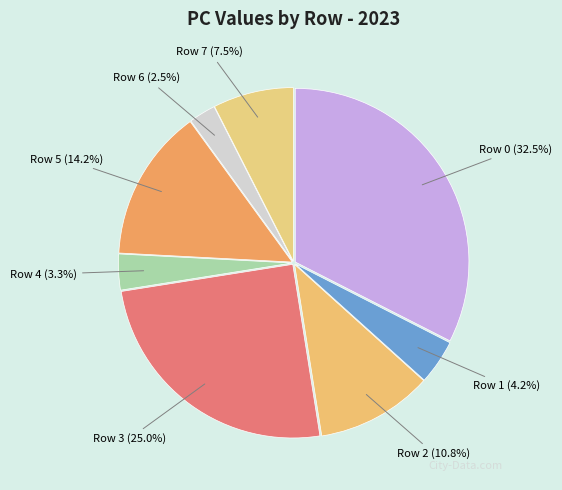

Does any single category account for the majority?

No